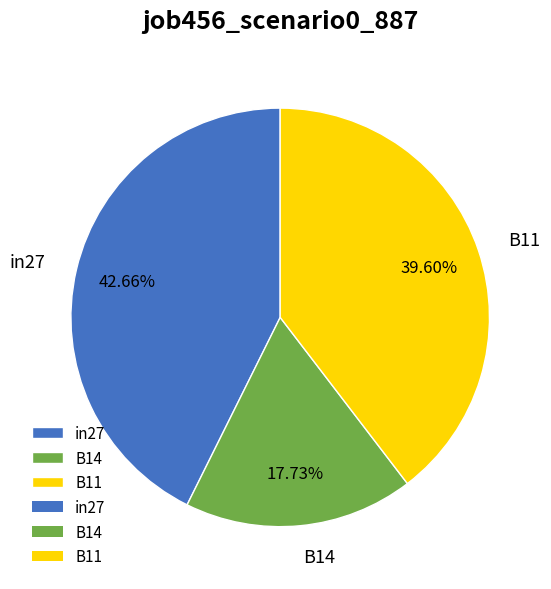

Do B11 and in27 together represent more than half of the pie?

Yes